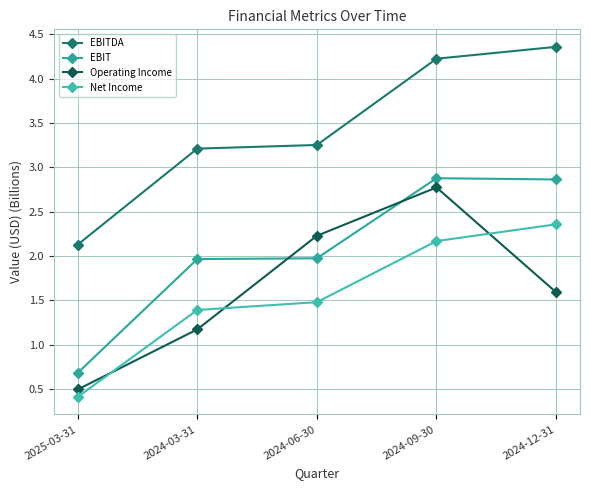

Reading left to right, list all the values displayed in this chart.

EBITDA: 2.1	3.2	3.3	4.2	4.4
EBIT: 0.7	2.0	2.0	2.9	2.9
Operating Income: 0.5	1.2	2.2	2.8	1.6
Net Income: 0.4	1.4	1.5	2.2	2.4